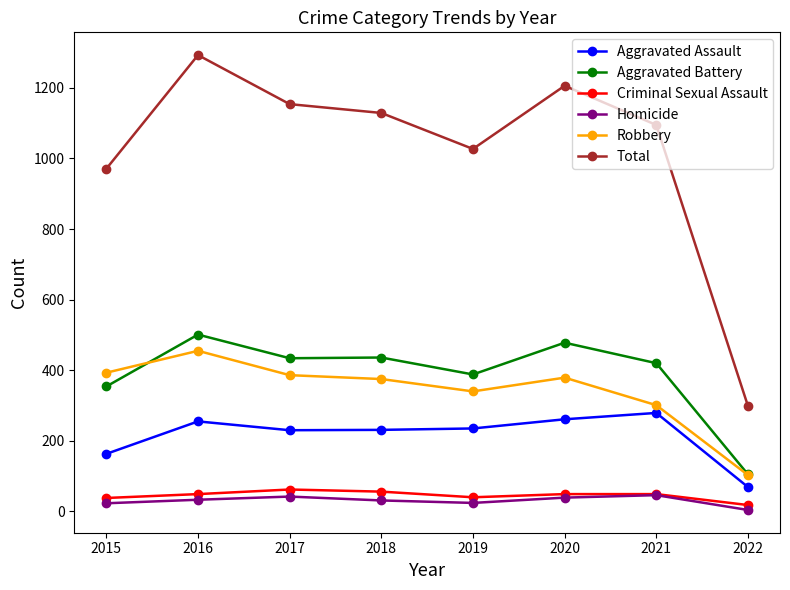

What is the difference between the maximum and minimum values in the Criminal Sexual Assault series?

44